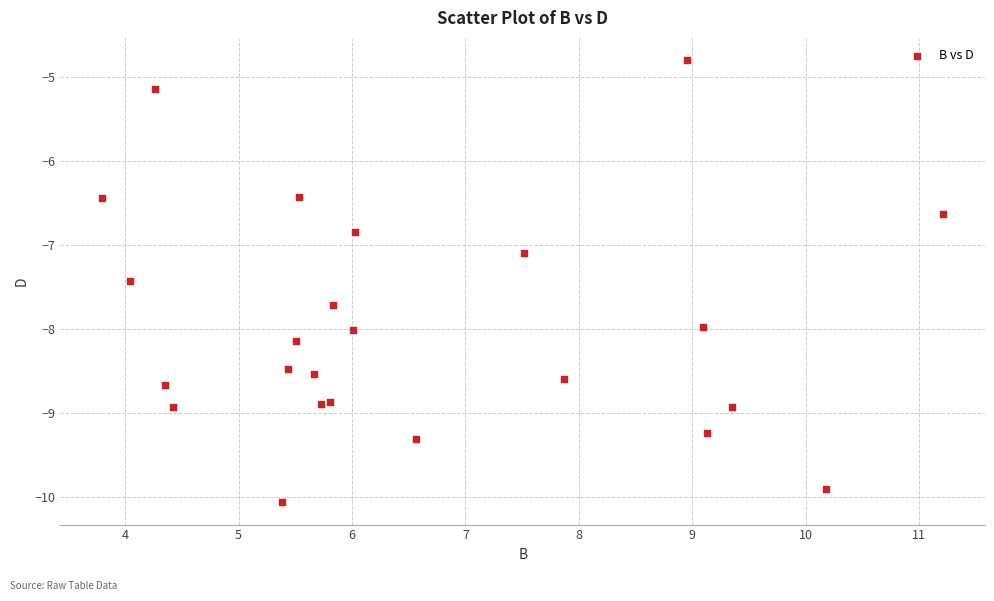

What is the range of X values (max minus min)?

7.4